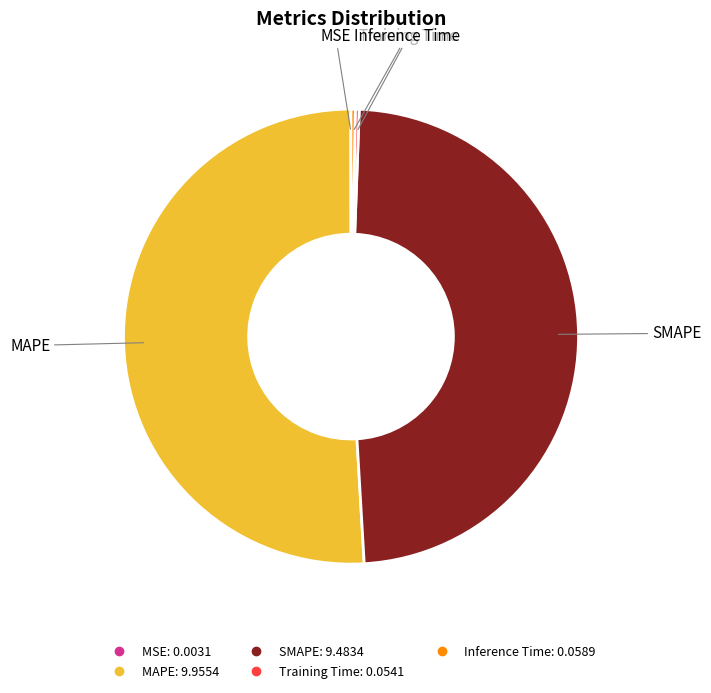

Between MAPE and Inference Time, which is larger?

MAPE